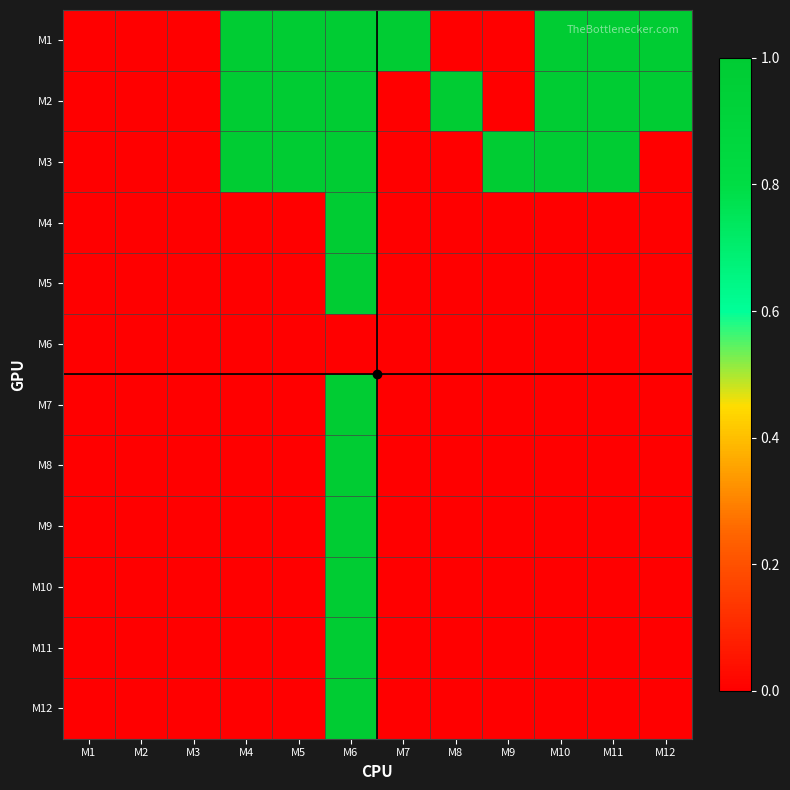

What is the total value across all series at M9?

1